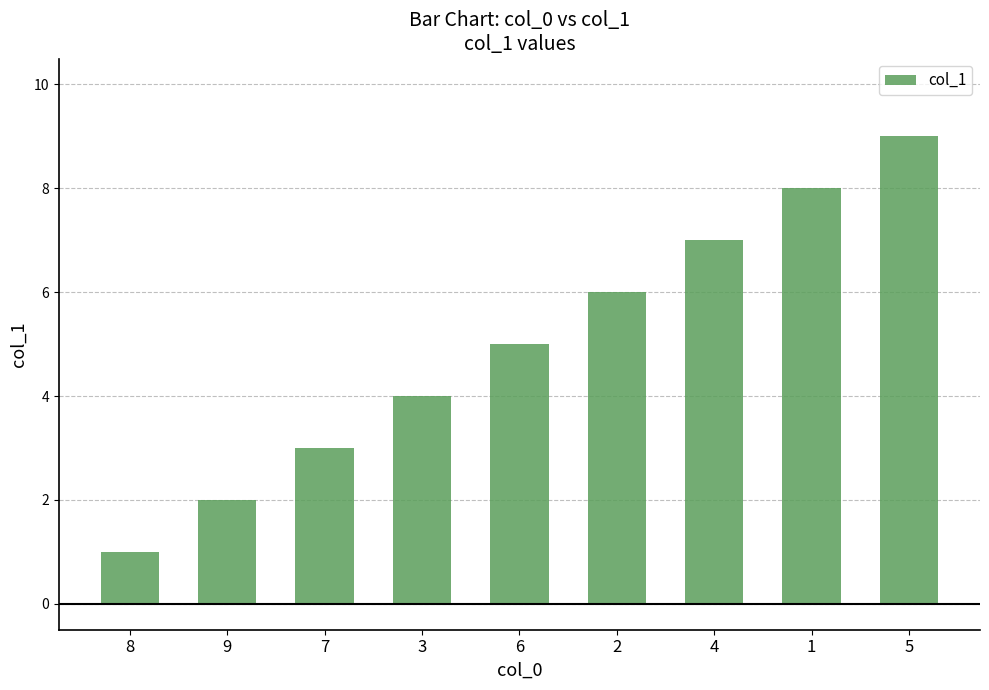

True or false: the data shows 1 at 9.

False